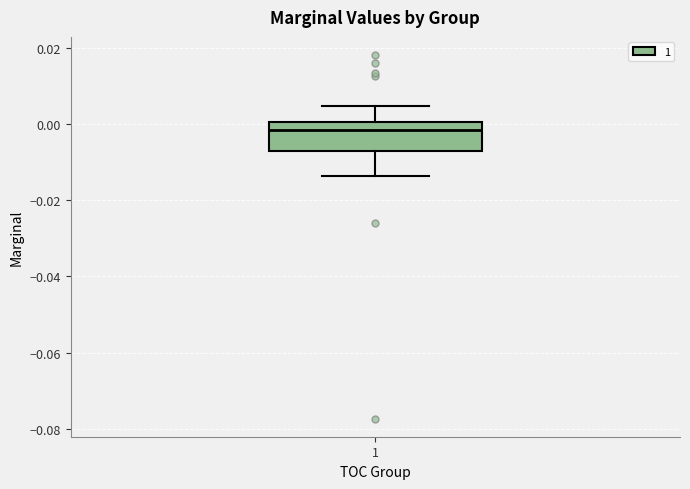

Read this box plot against the y-axis: the position of the median line, the range covered by the box, and the ends of both whiskers. The values are not printed on the chart, so give them approximately, as read against the axis.

median -0.002, box -0.008 to 0.000, whiskers -0.014 to 0.004